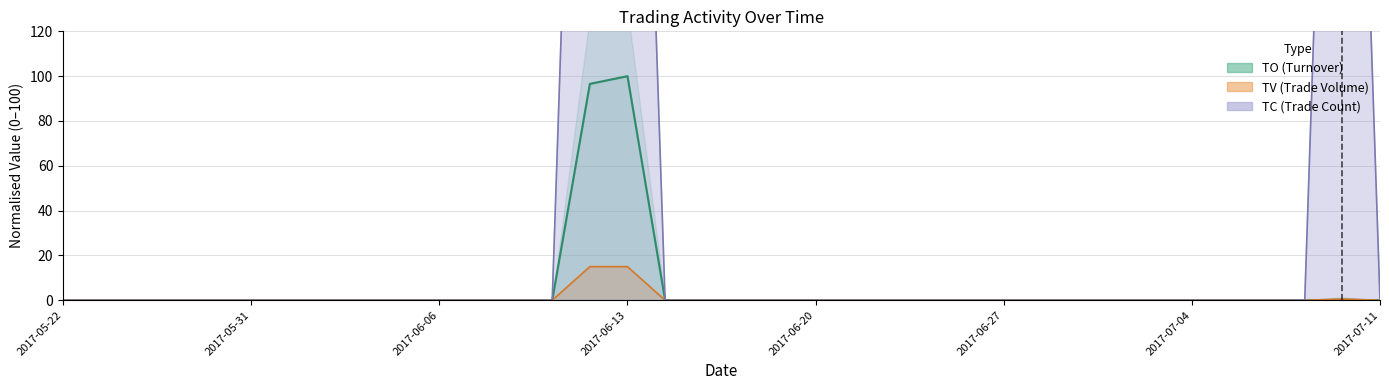

Which label corresponds to the smallest value in the chart?

2017-05-22